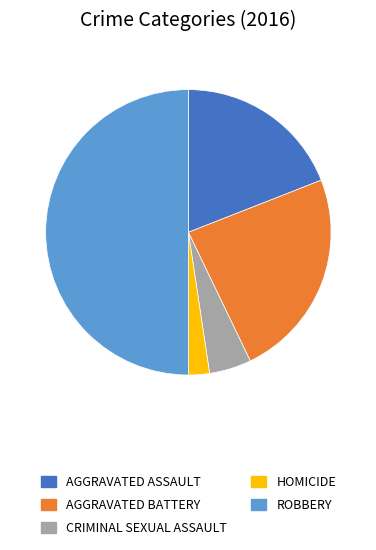

How many segments does this pie chart have?

5